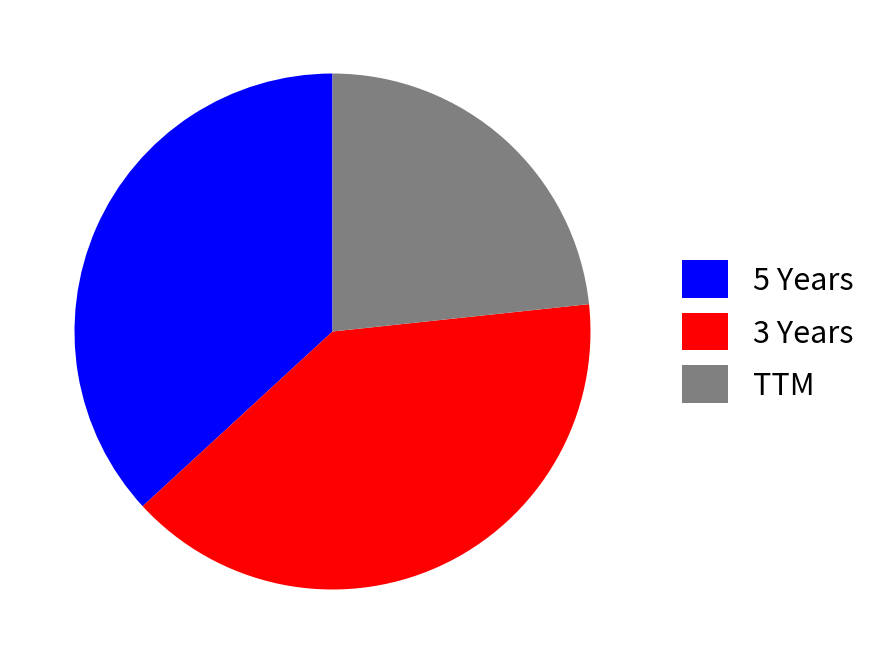

True or false: 3 Years accounts for 40% of the total.

True